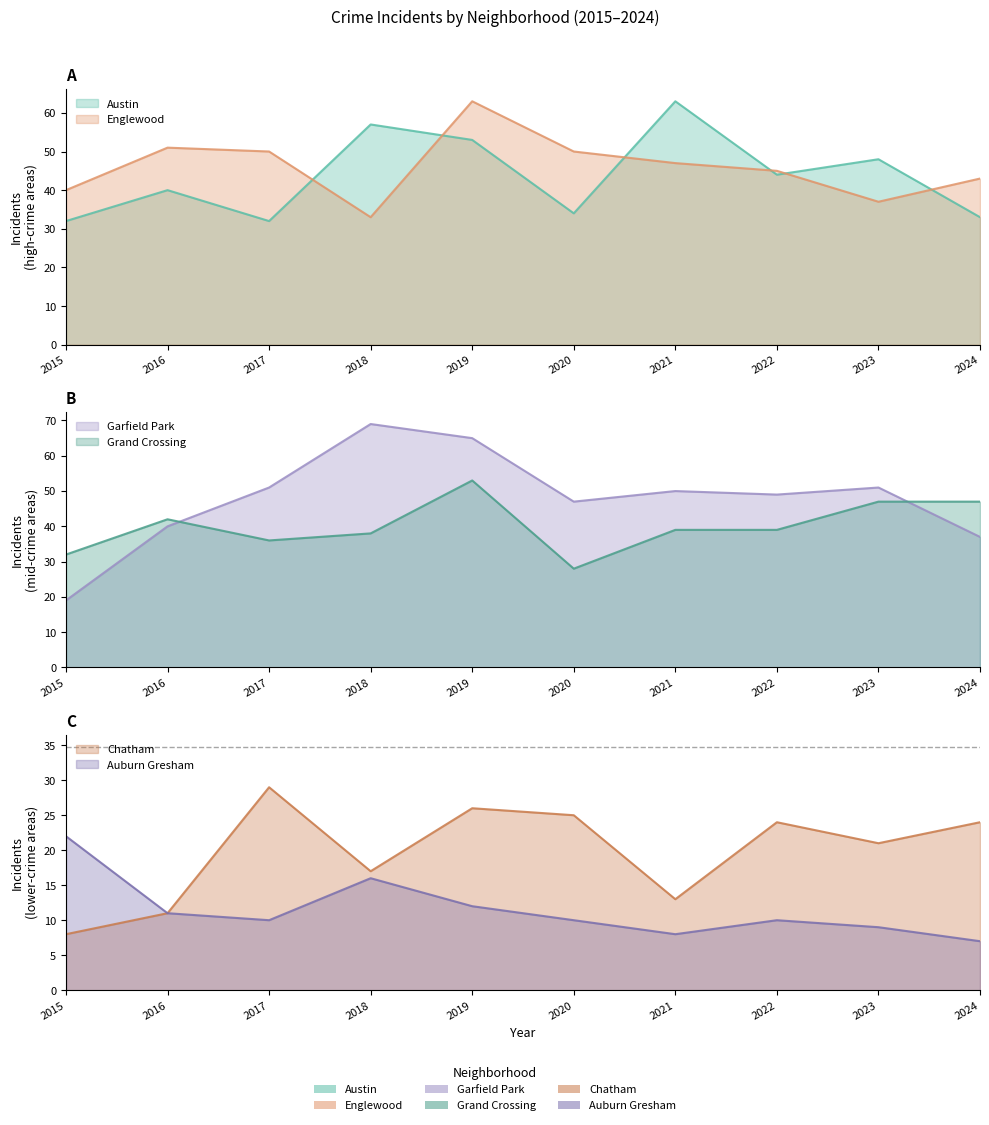

How many interior local peaks does the Garfield Park series have?

3